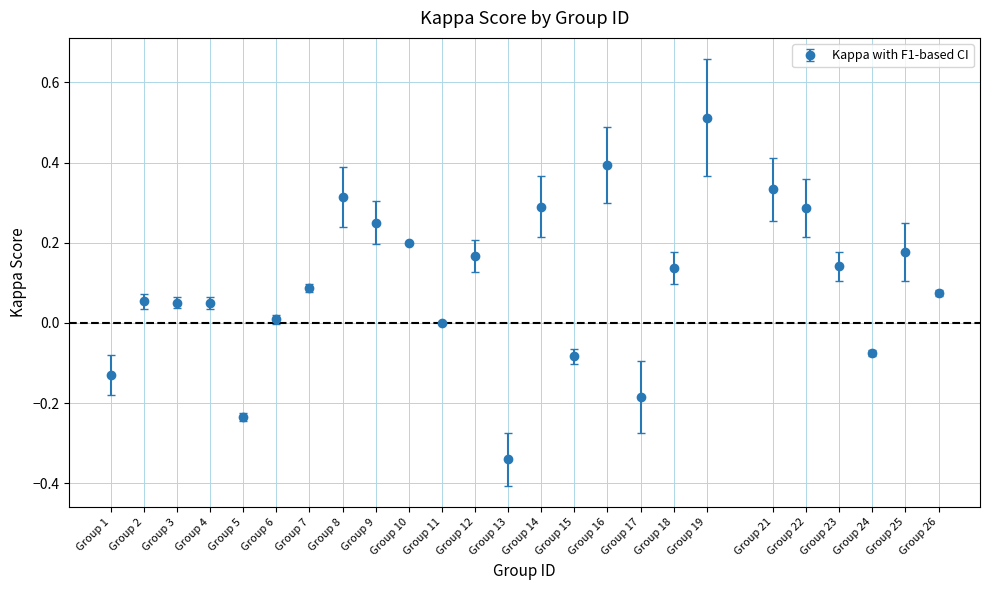

What is the change in value from Group 3 to Group 8?

+0.3